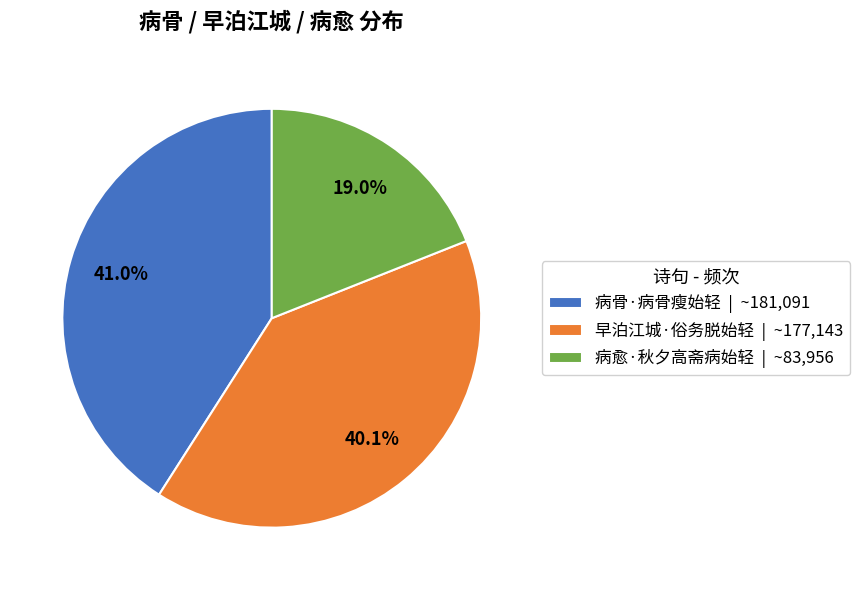

Count the number of slices in the pie.

3